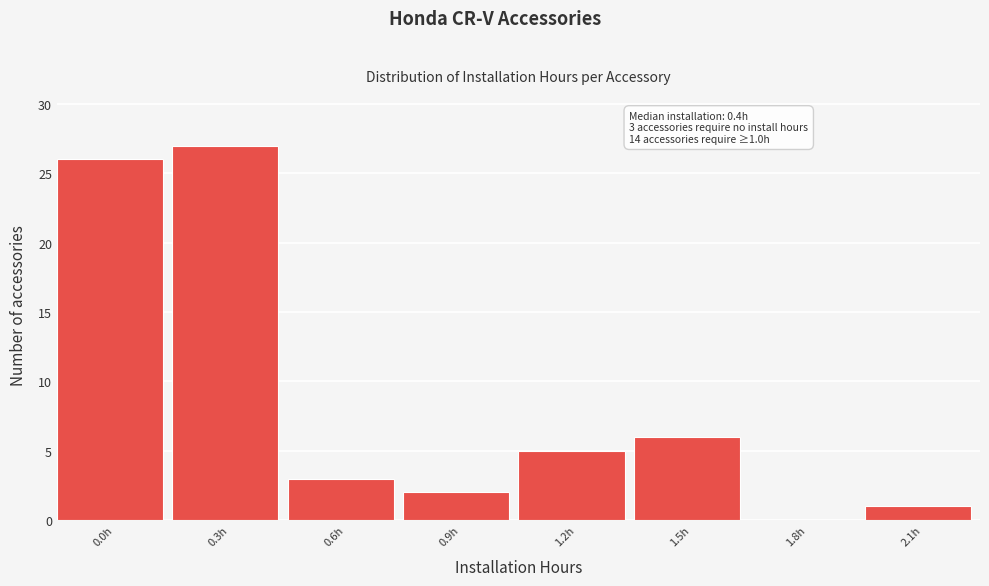

Reading right to left, transcribe all the data shown in this chart.

2.1h=1	1.8h=0	1.5h=6	1.2h=5	0.9h=2	0.6h=3	0.3h=27	0.0h=26